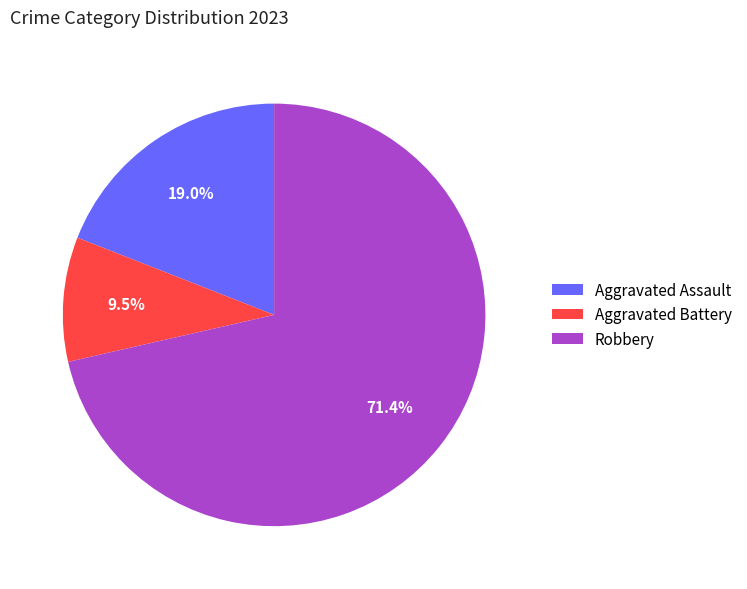

To the nearest percent, what is the difference between the largest and smallest slice percentages?

62%